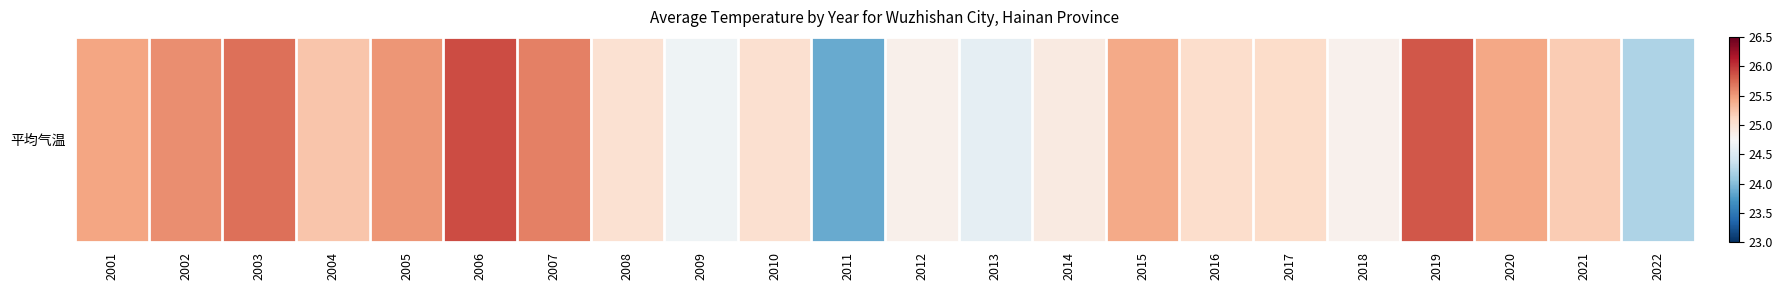

How many data points are above 25?

15